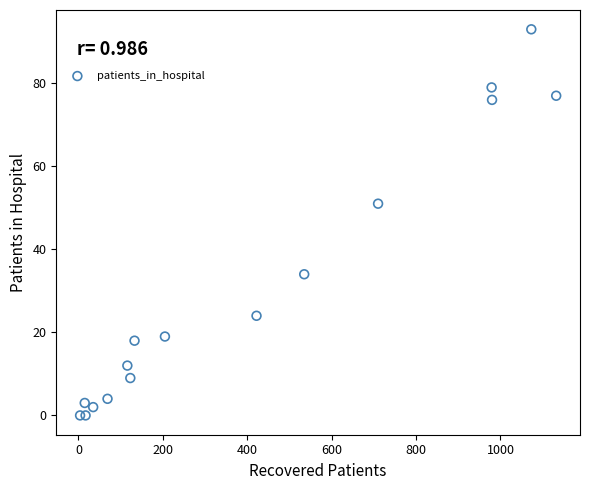

What Y value in the scatter plot is closest to 46?

51